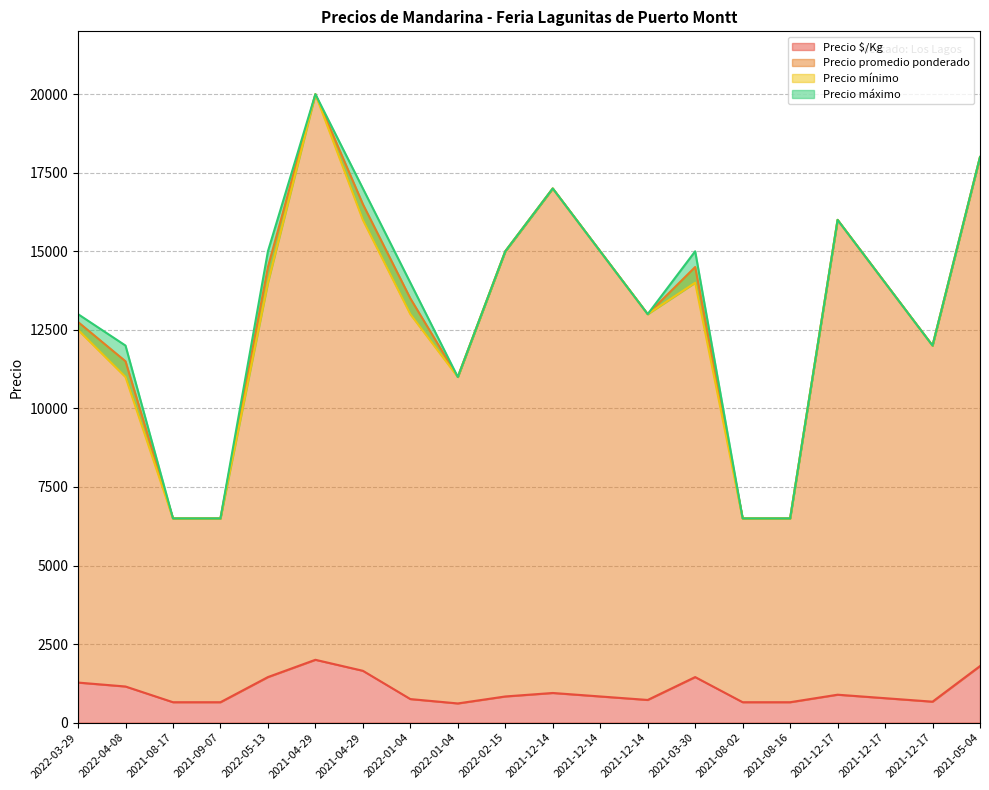

True or false: Precio mínimo and Precio promedio ponderado cross at least once.

False